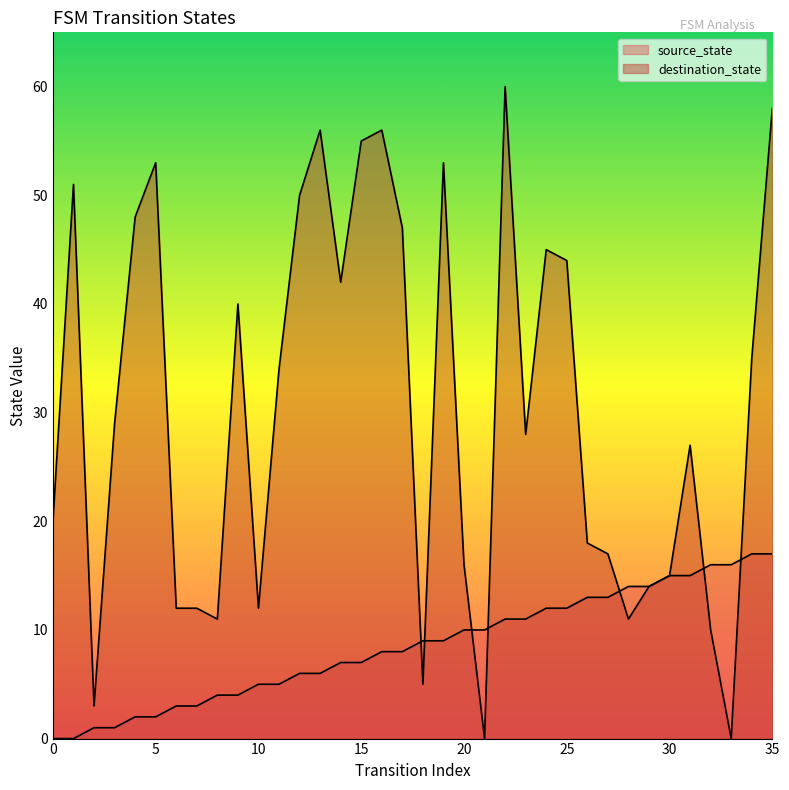

After their last crossing, which series has the higher values: source_state or destination_state?

destination_state